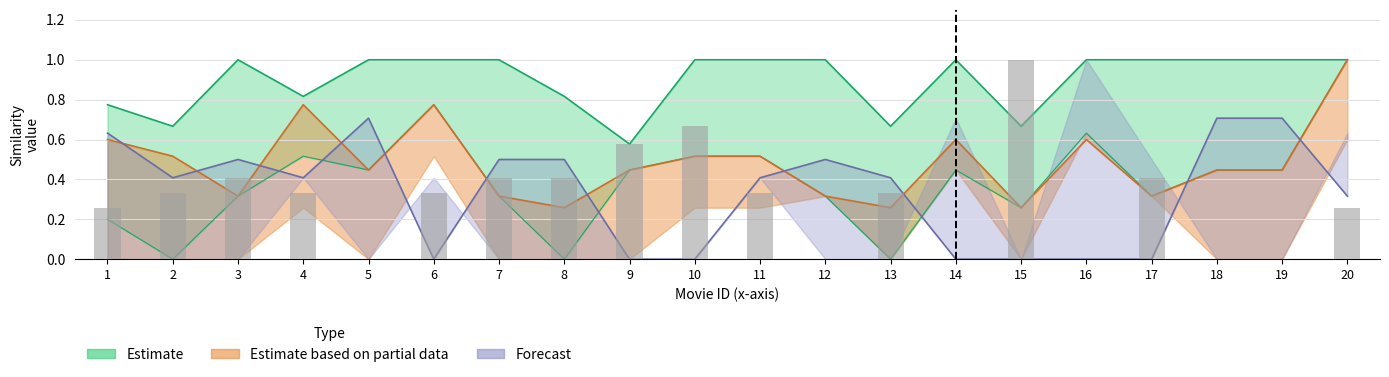

How many groups of bars are there?

20